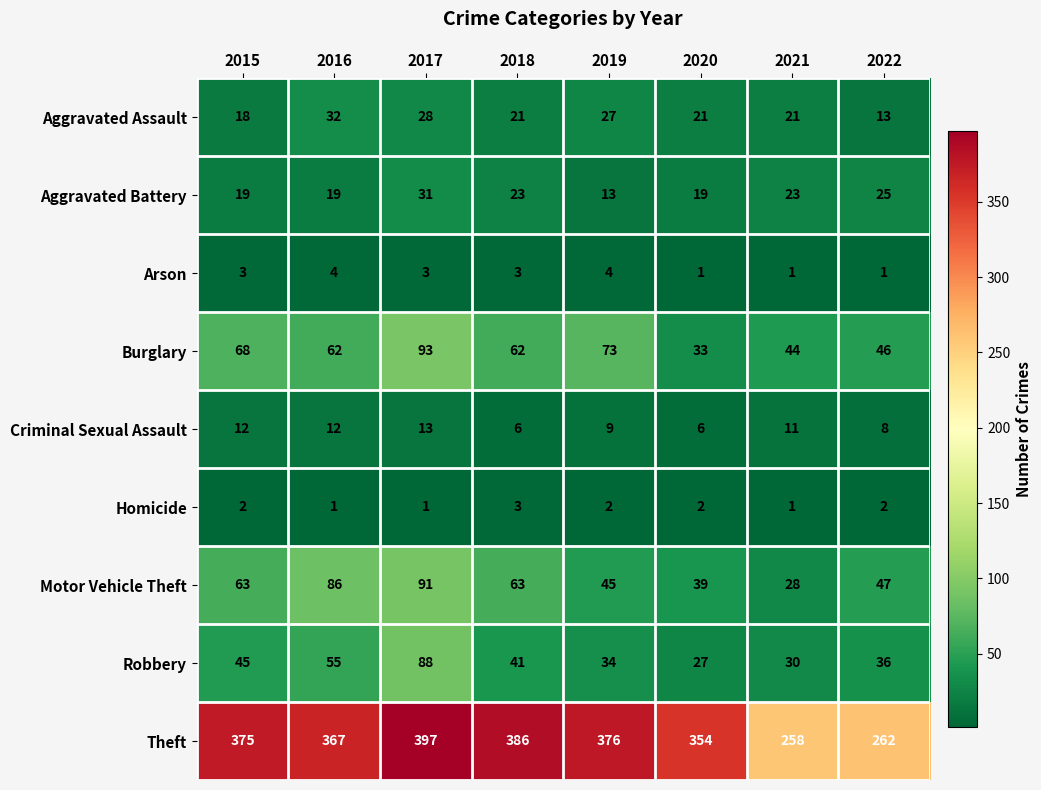

Read the Criminal Sexual Assault value at 2017.

13